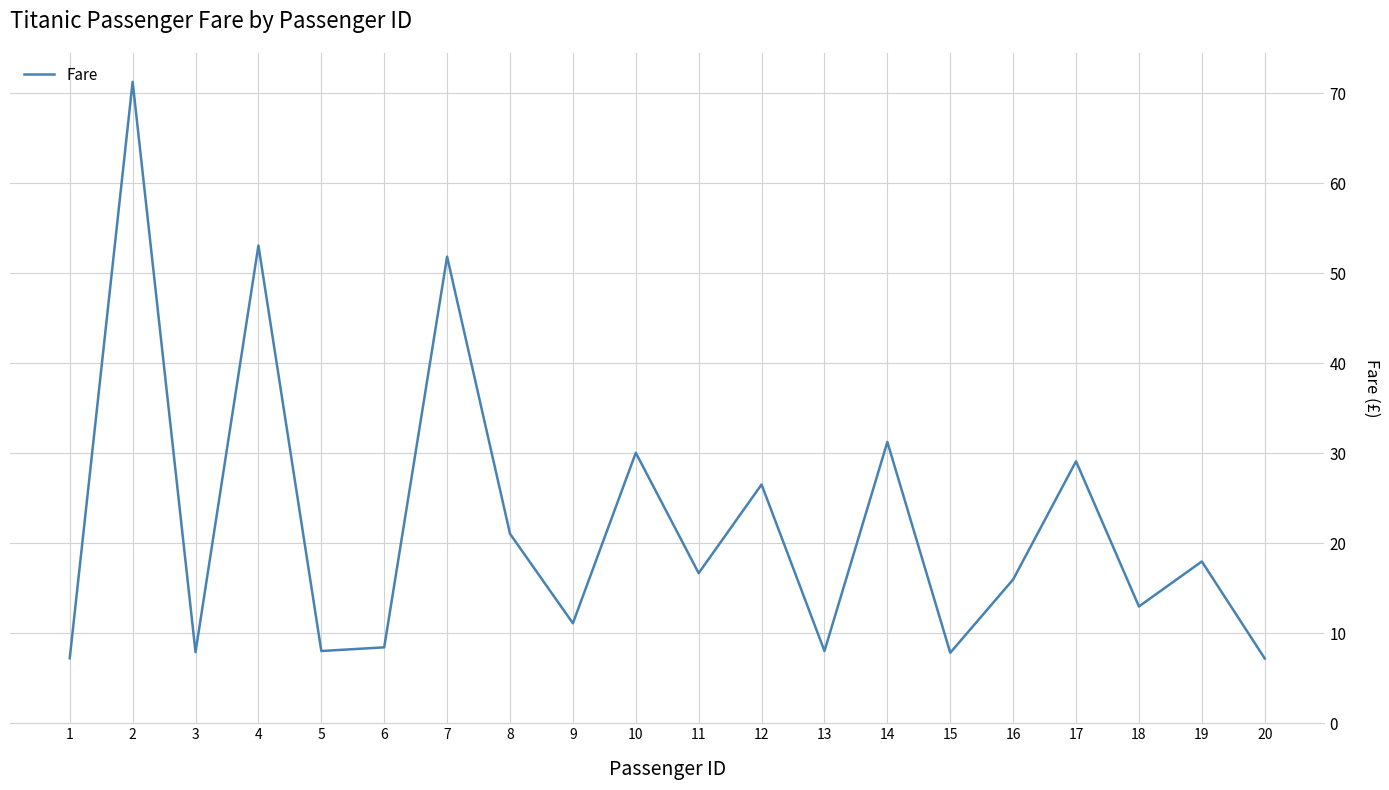

True or false: there are more than 2 points higher than both neighbors.

True